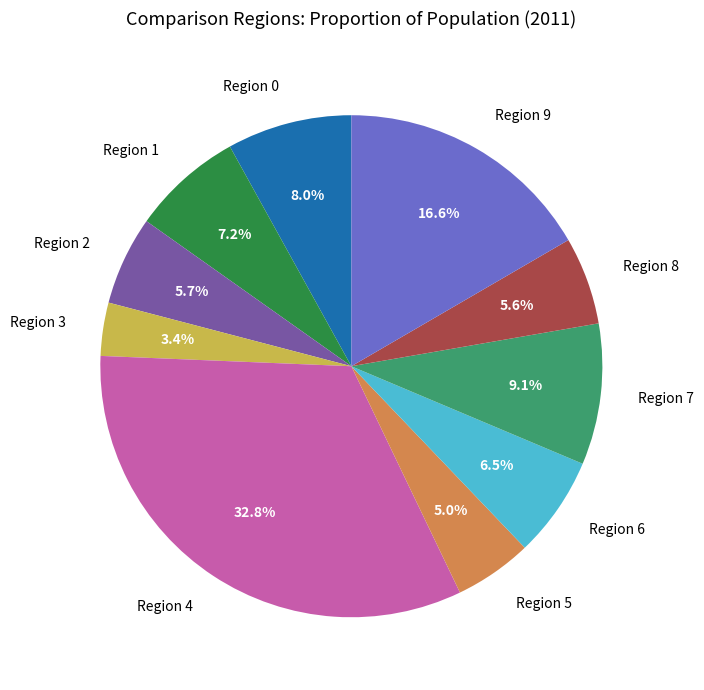

To the nearest percent, what is the difference between the largest and smallest slice percentages?

29%